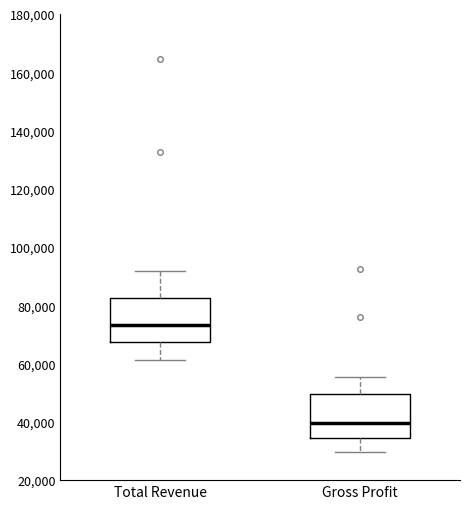

Which box's median line is the highest?

Total Revenue